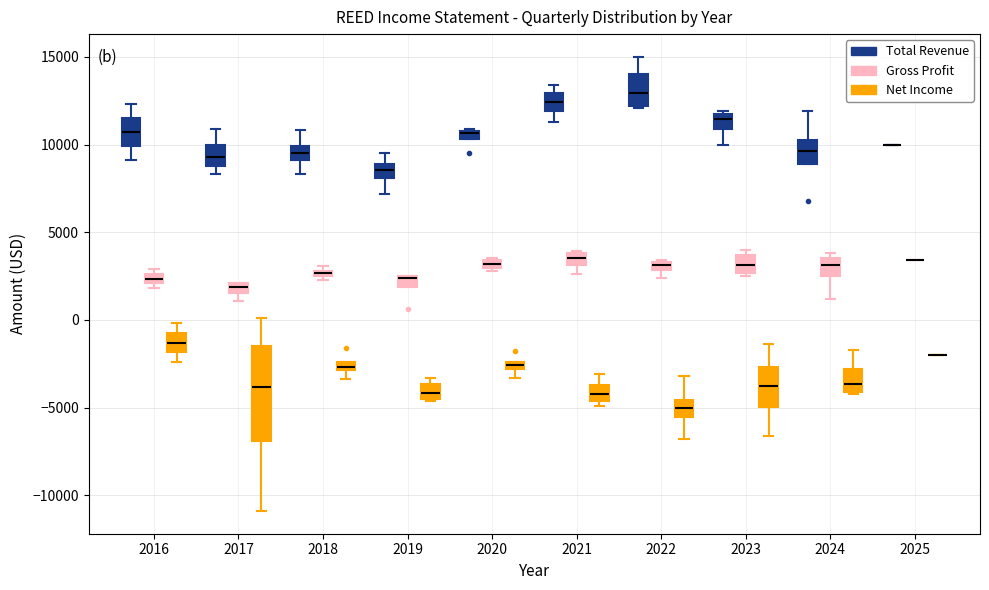

Where is the lower edge of the box for 2018 (Net Income) on the y-axis? The values are not printed on the chart, so give them approximately, as read against the axis.

-3000